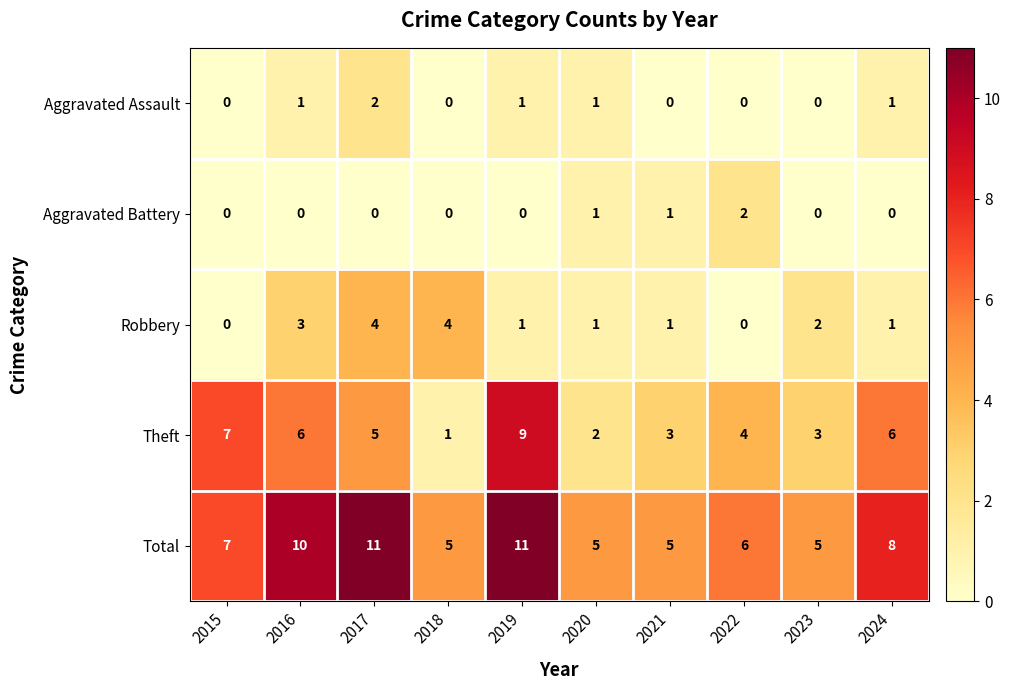

Rank the series at 2017 from lowest to highest value.

Aggravated Battery, Aggravated Assault, Robbery, Theft, Total